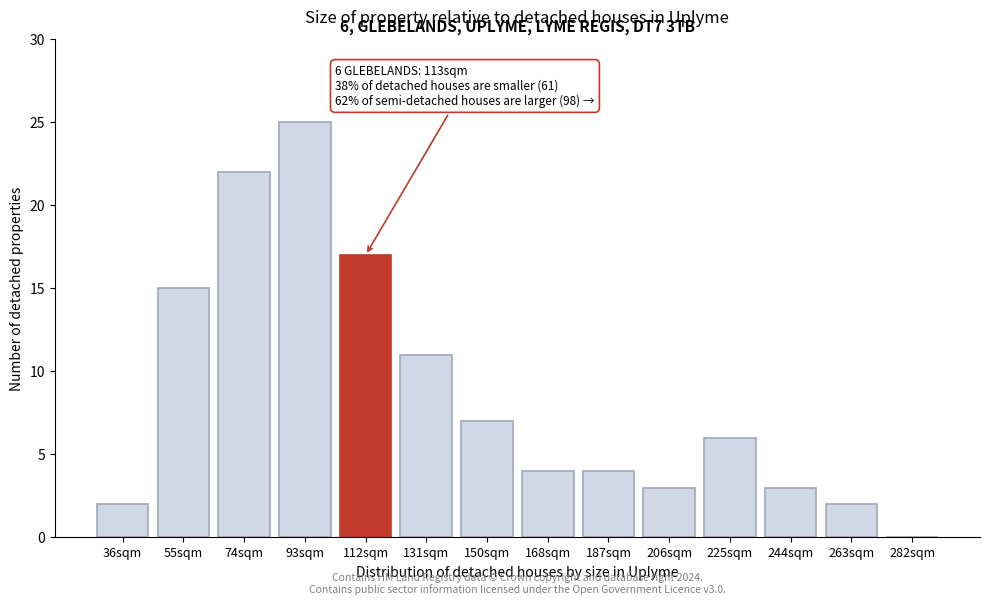

Is it true that the value at 55sqm is 20?

False